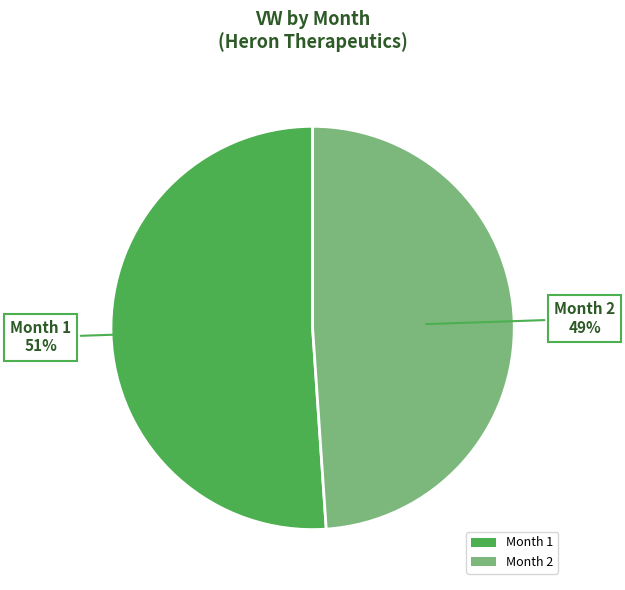

How many slices are in this pie chart?

2